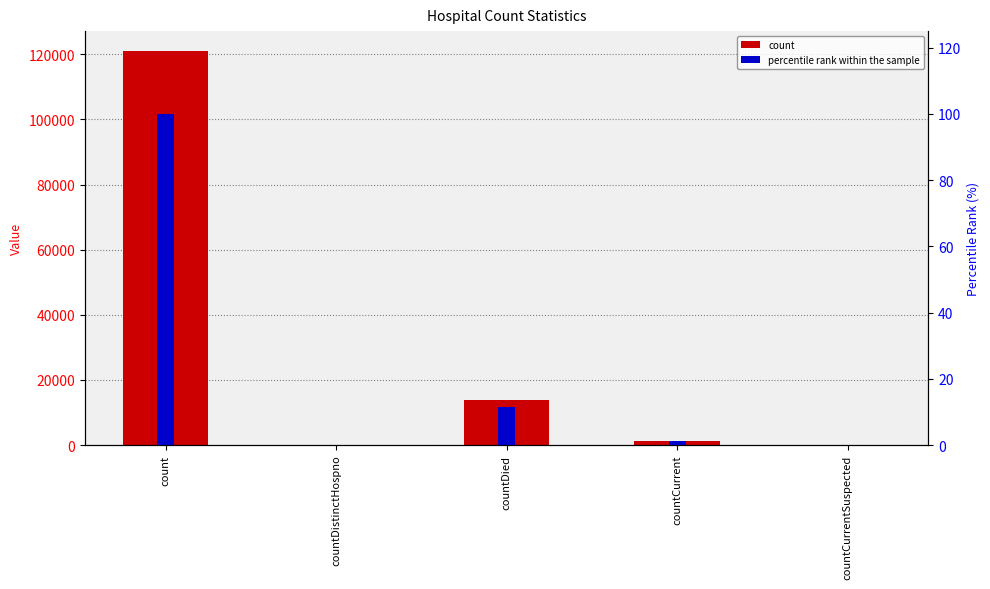

Reading right to left, what are all the values shown in this chart?

count: countCurrentSuspected=0.0	countCurrent=1329.0	countDied=13800.0	countDistinctHospno=0.0	count=121082.0
percentile rank within the sample: countCurrentSuspected=0.0	countCurrent=1.1	countDied=11.4	countDistinctHospno=0.0	count=100.0